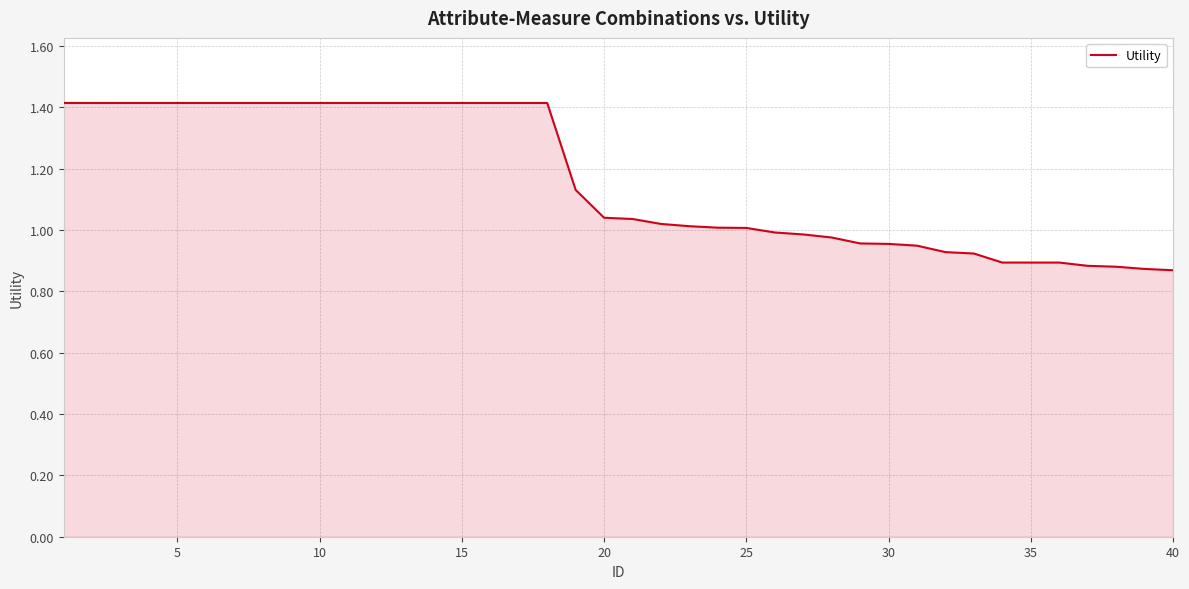

What is the greatest value displayed?

1.4